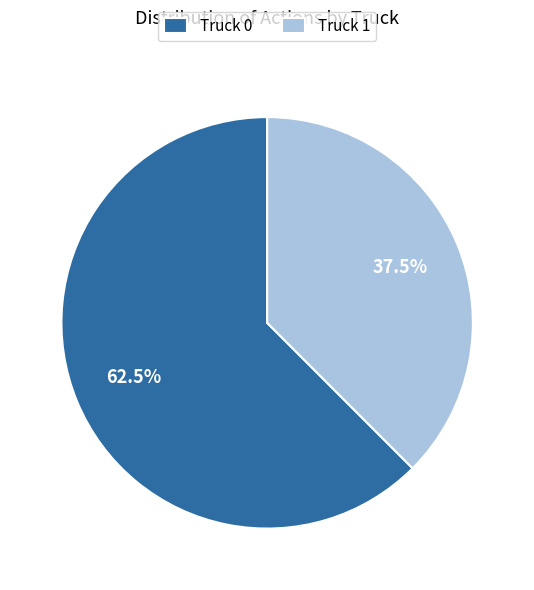

What is the largest slice in the pie chart?

Truck 0